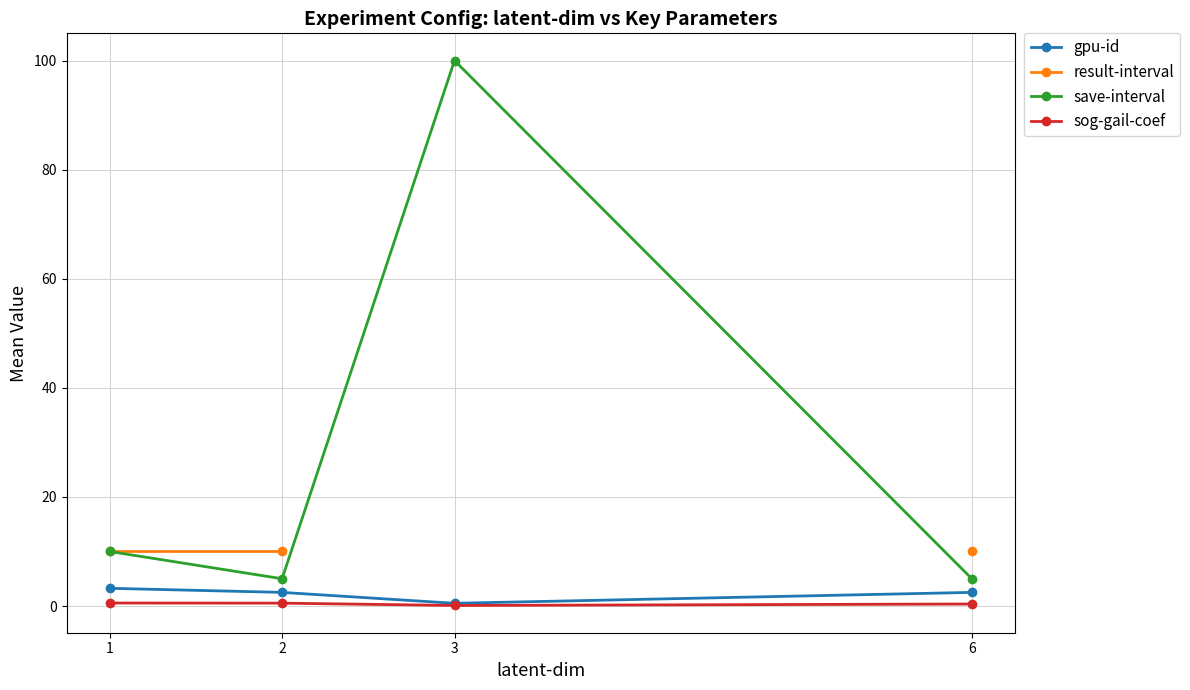

What is the maximum value for result-interval?

10.0